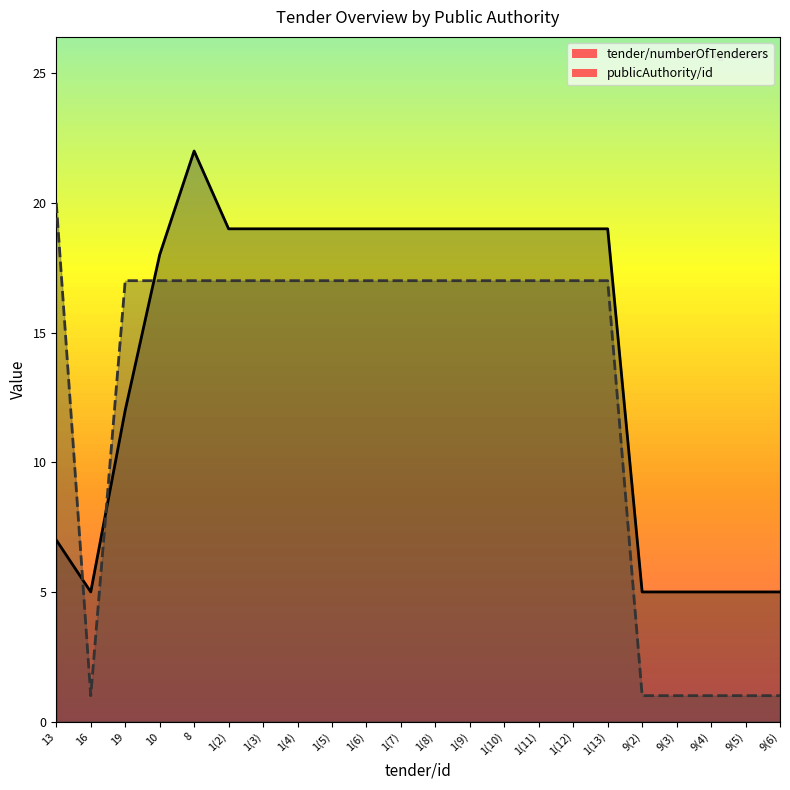

How many interior local valleys does the publicAuthority/id series have?

1